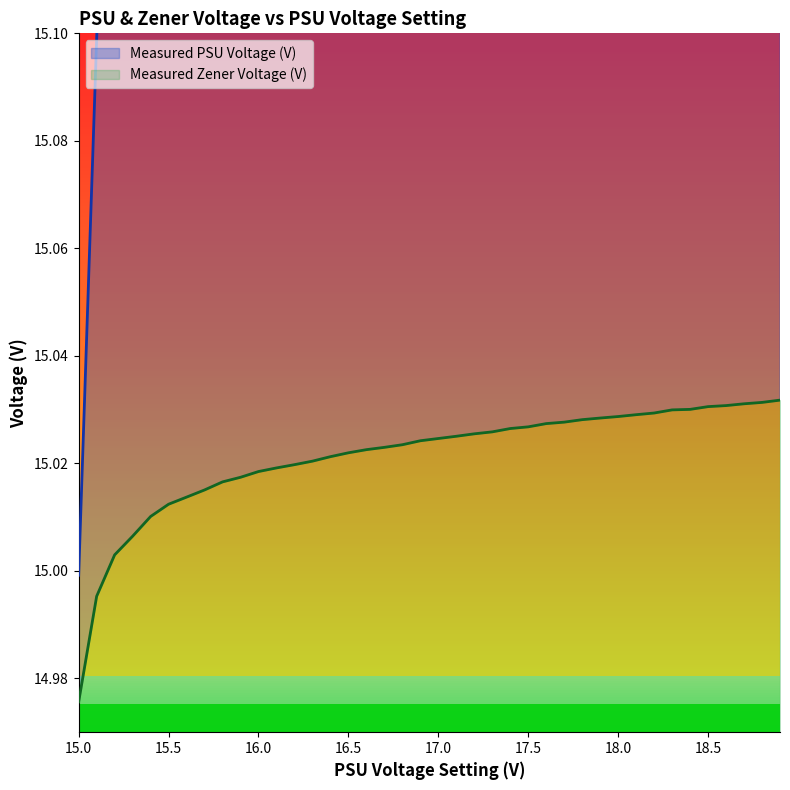

List the series in order of their peak value, lowest first.

Measured Zener Voltage (V), Measured PSU Voltage (V)